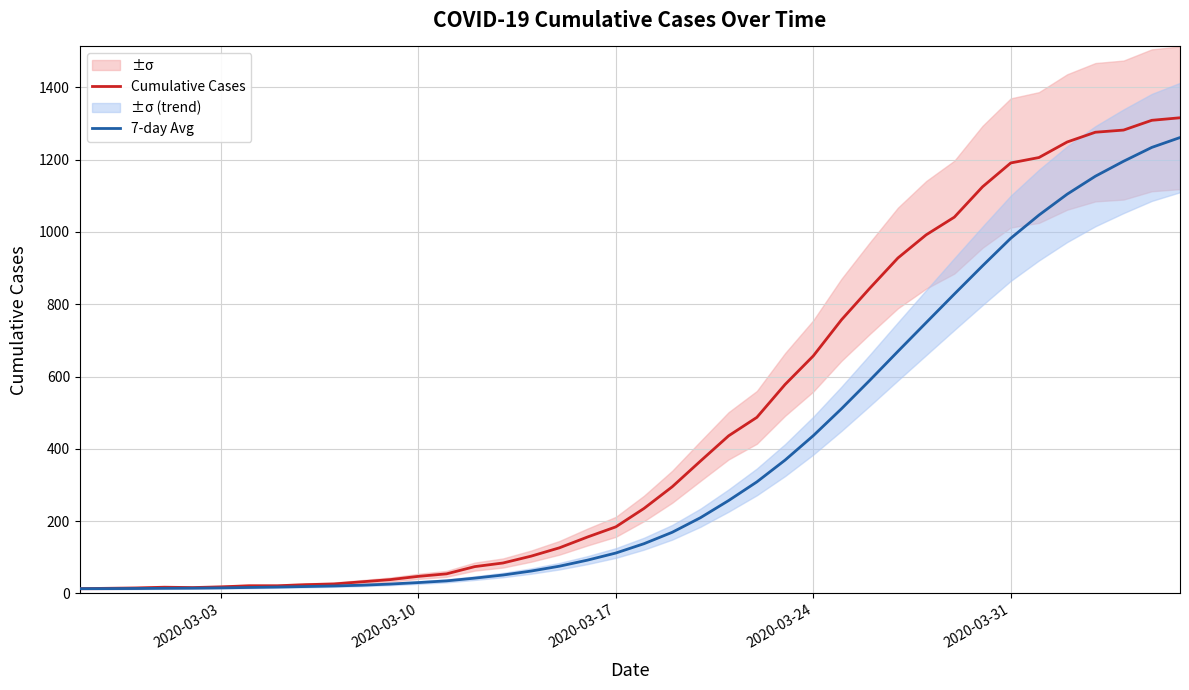

What is the maximum value for 7-day Avg?

1261.3